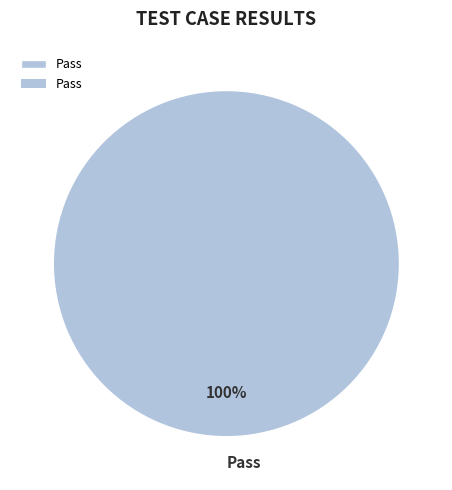

Rank the categories by value from lowest to highest.

Pass